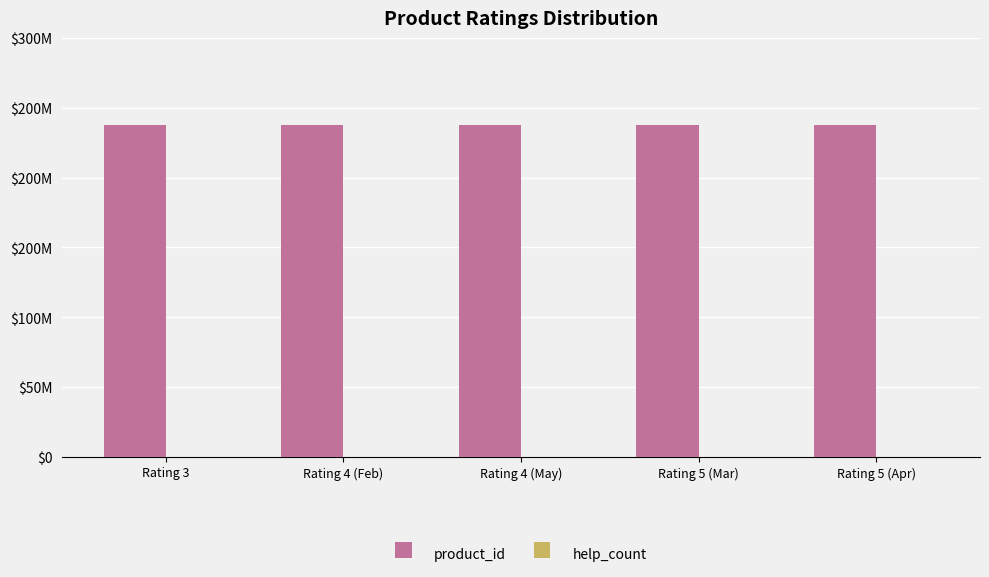

At Rating 5 (Mar), list the series in order from smallest to largest.

help_count, product_id